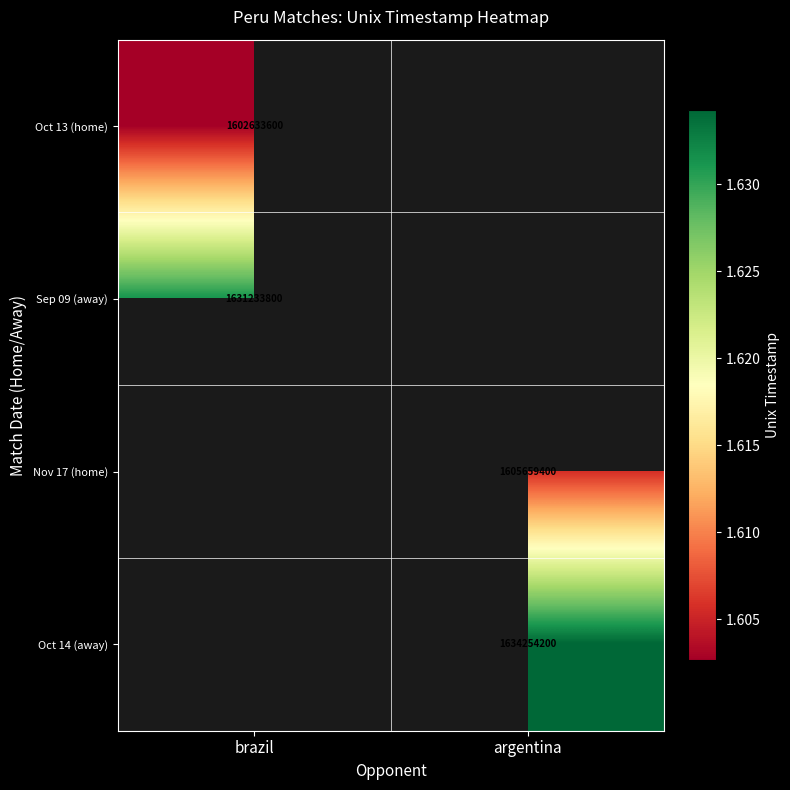

The Sep 09 (away) series shows 2713681869 at brazil. True or false?

False